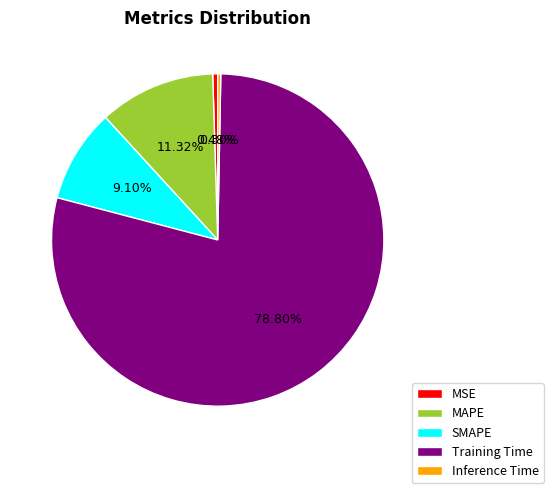

Is it true that SMAPE is 9% of the pie?

True